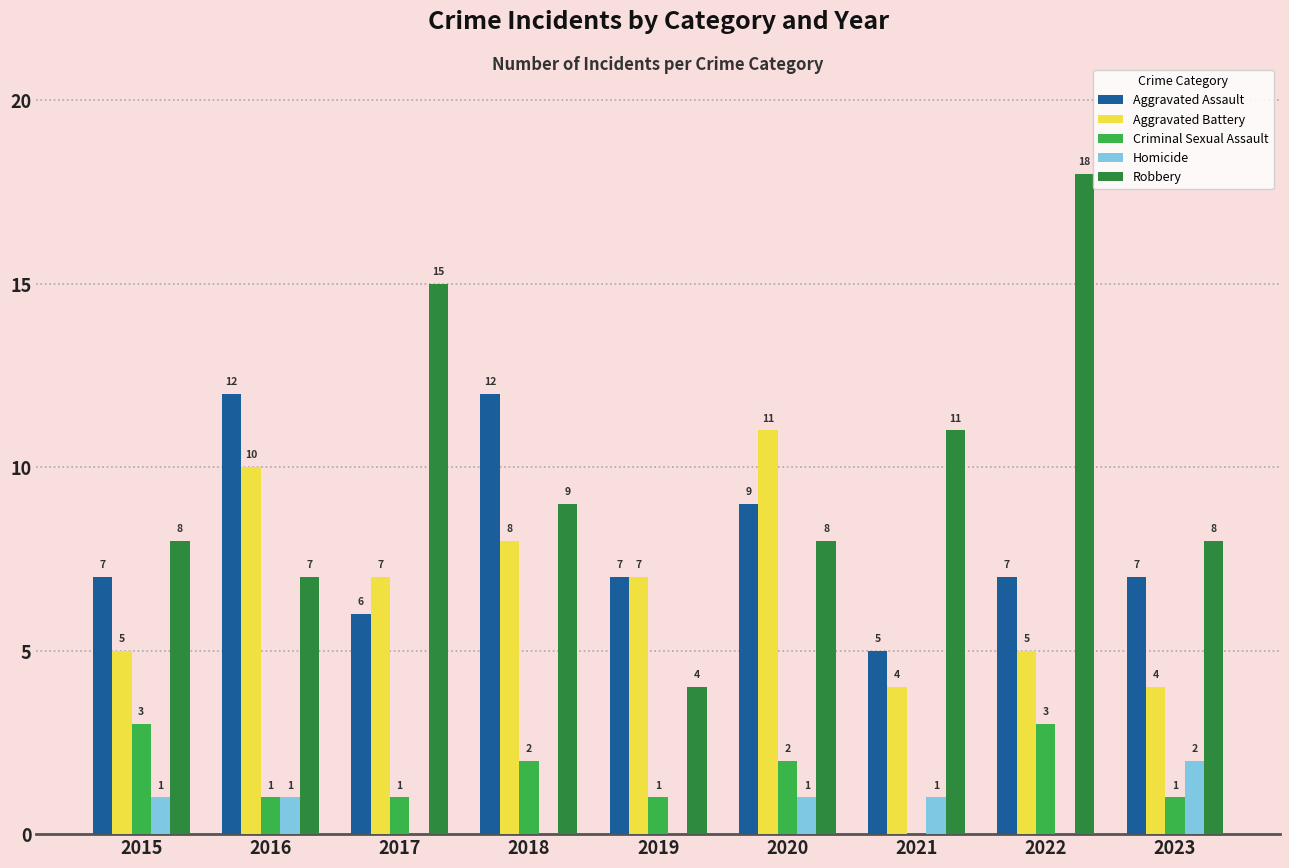

What is the spread (max minus min) of values at 2023?

7